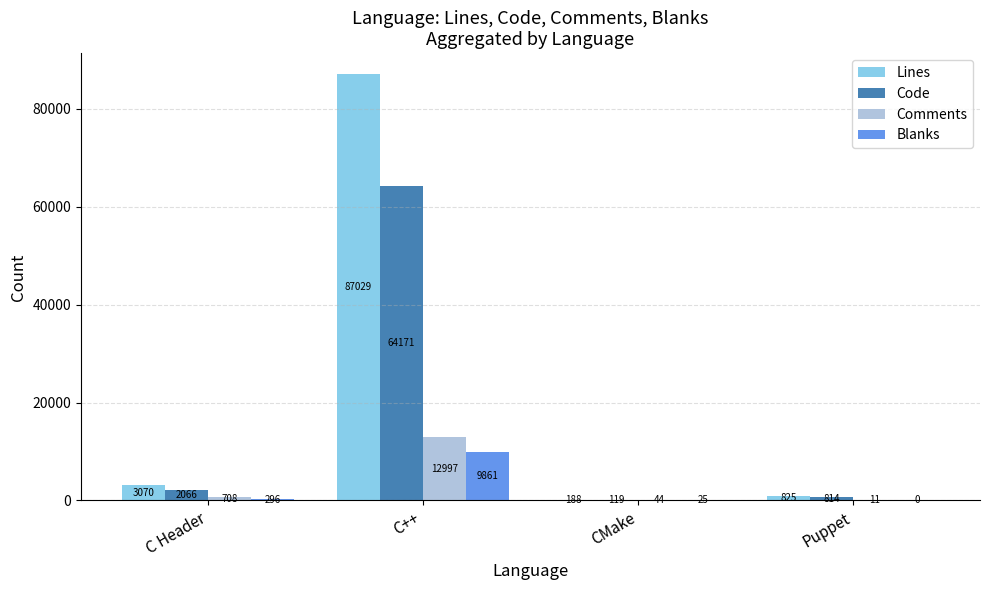

What is the greatest value displayed?

87029